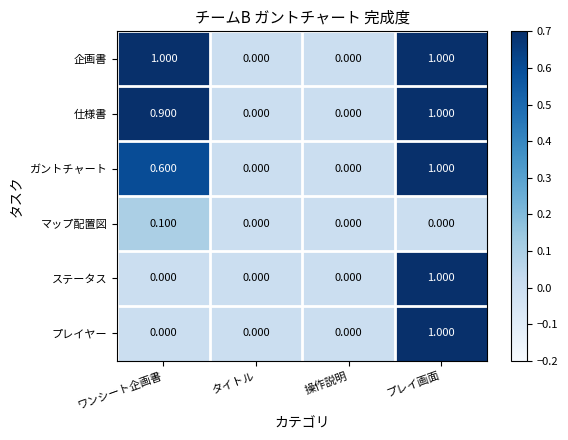

At which category is the sum across all series the highest?

プレイ画面